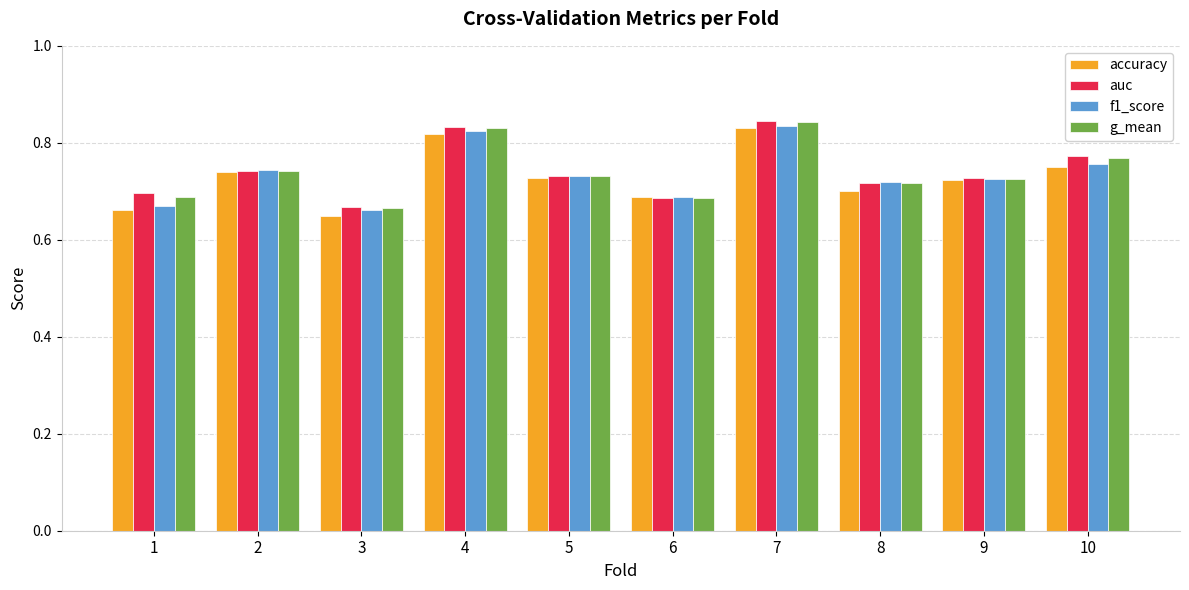

True or false: accuracy has a value of 0.7 at 8.

True